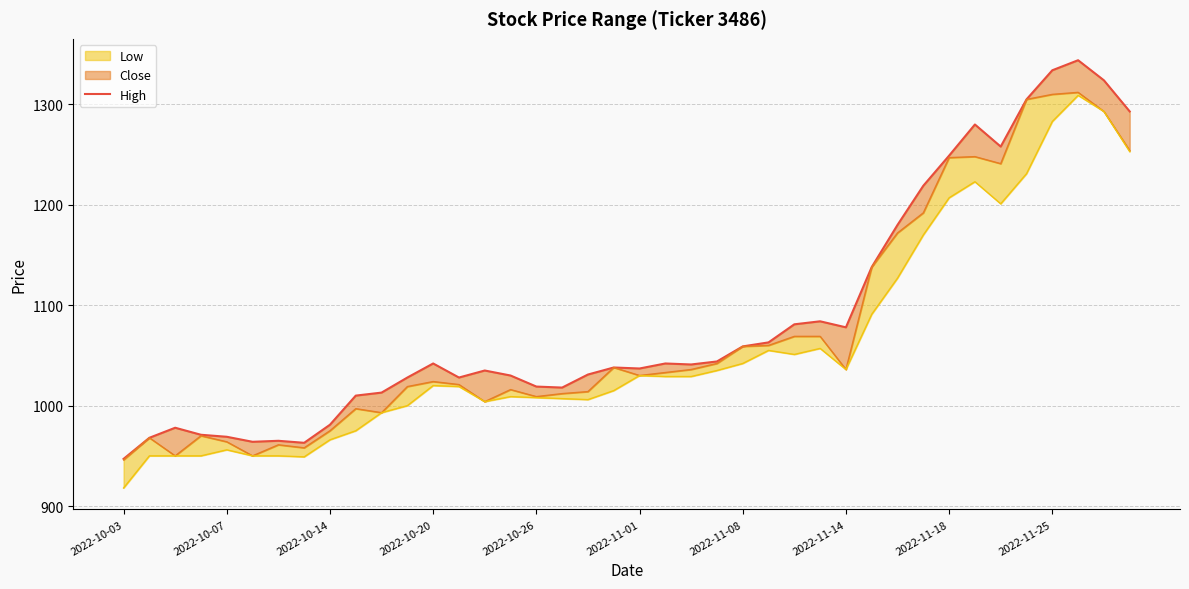

How many lines are shown in the chart?

1